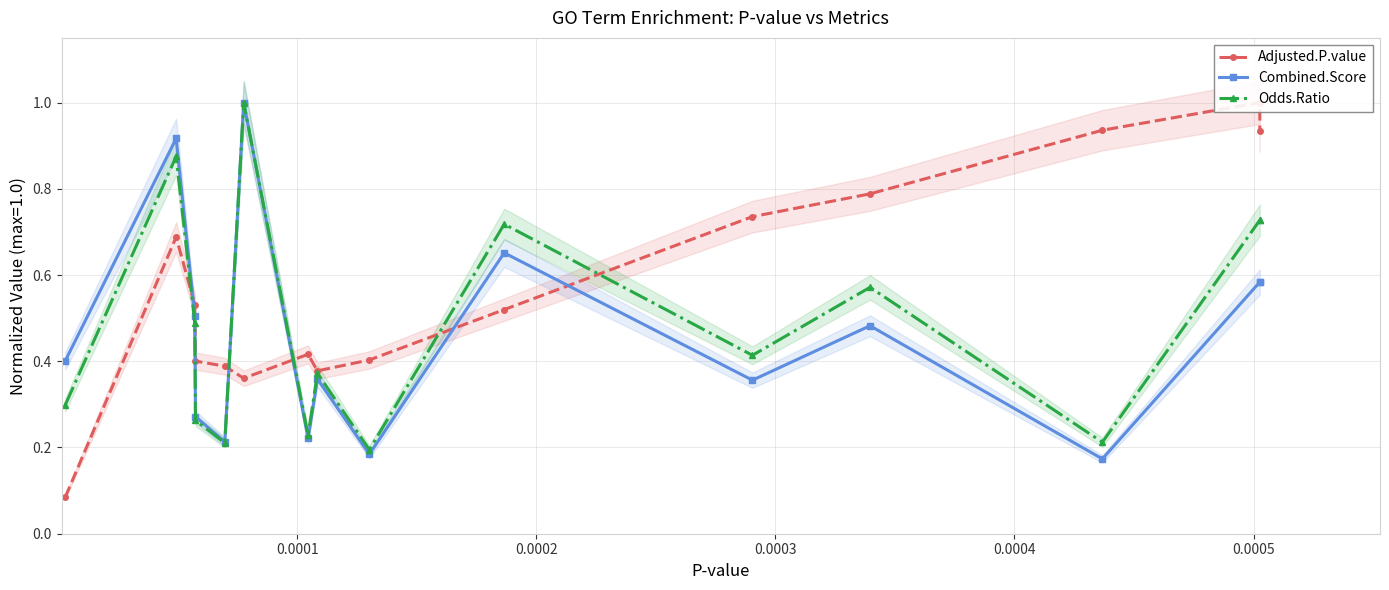

True or false: Combined.Score and Odds.Ratio intersect in this chart.

False